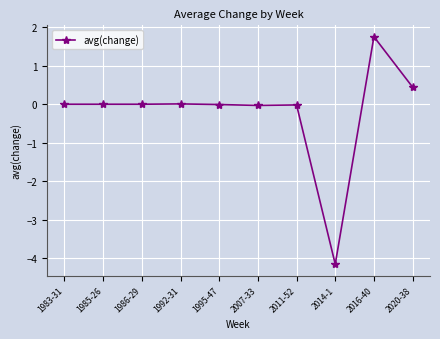

Which has a higher value, 2016-40 or 2014-1?

2016-40